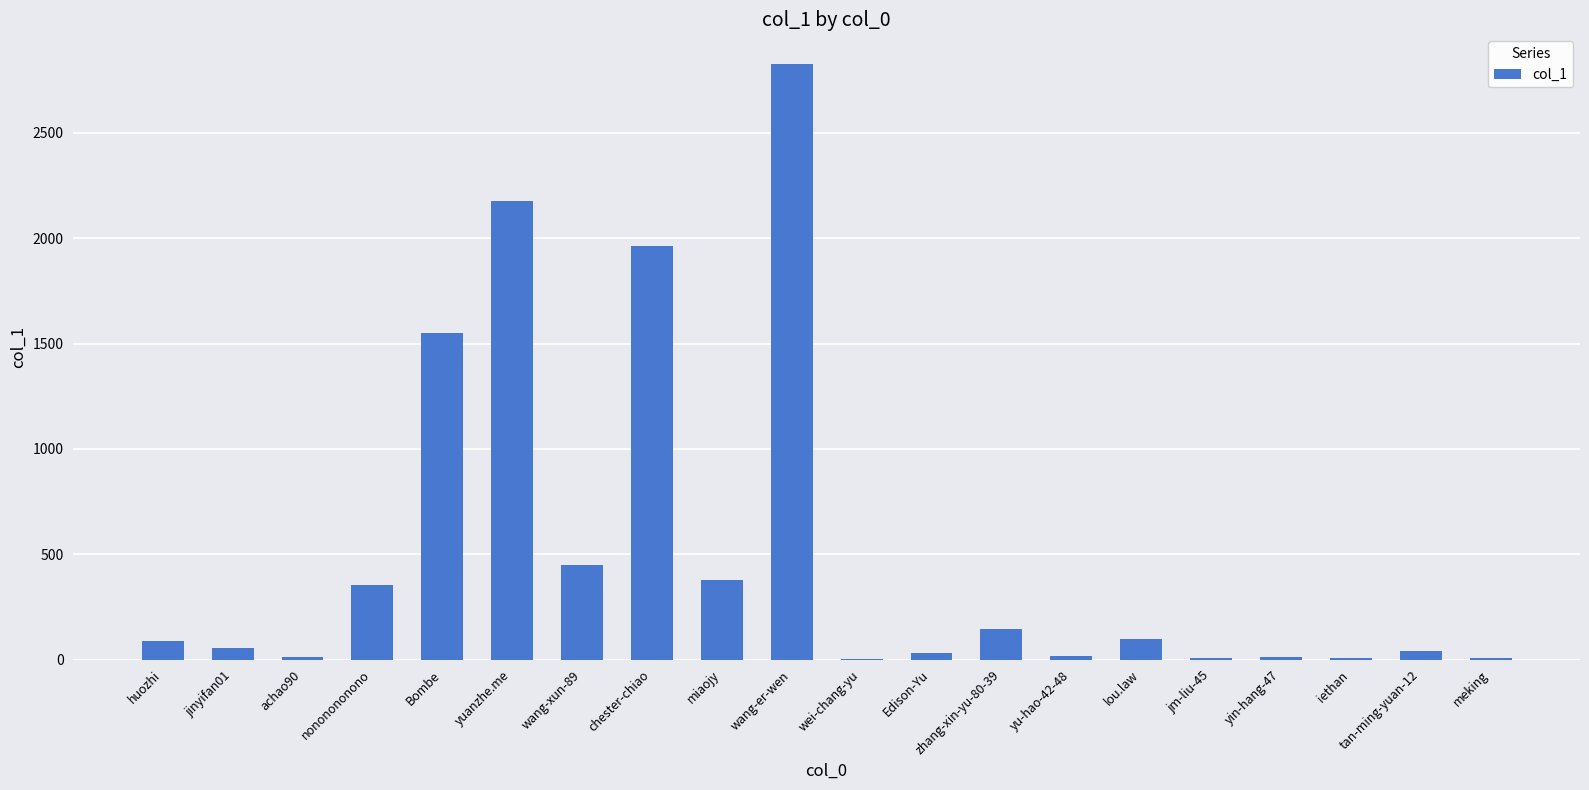

At which label is the value closest to 1415?

Bombe